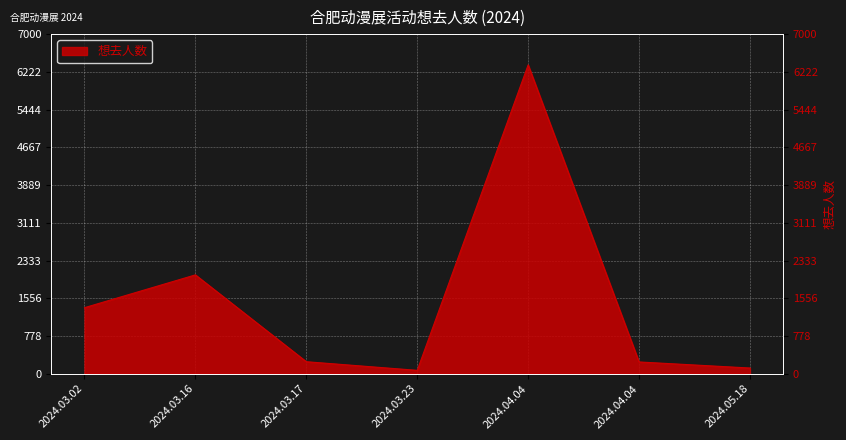

What is the difference between the second highest and second lowest values?

1920